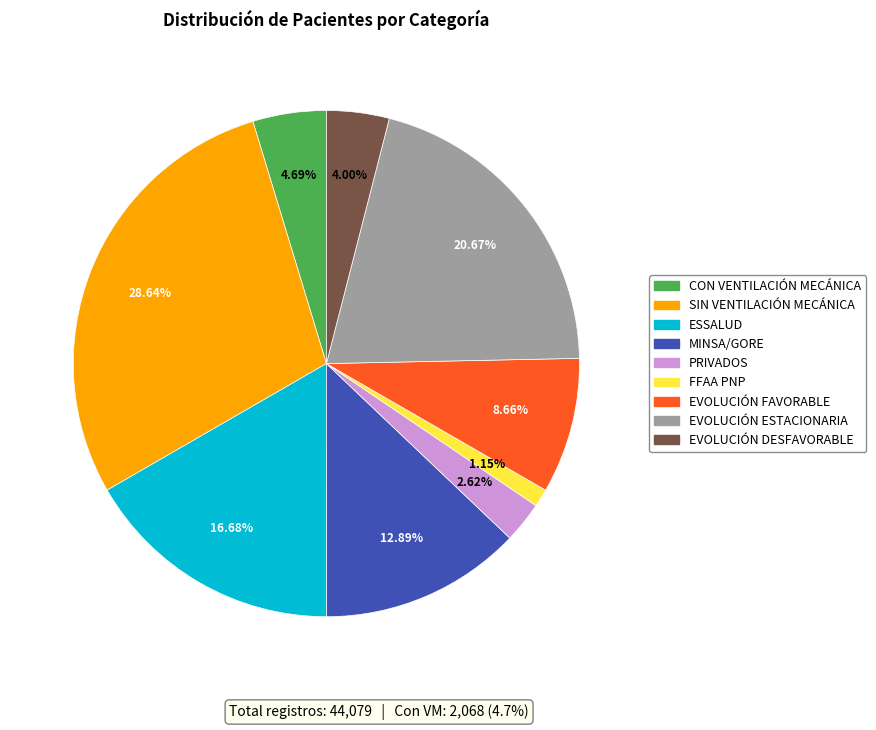

How many slices are in this pie chart?

9